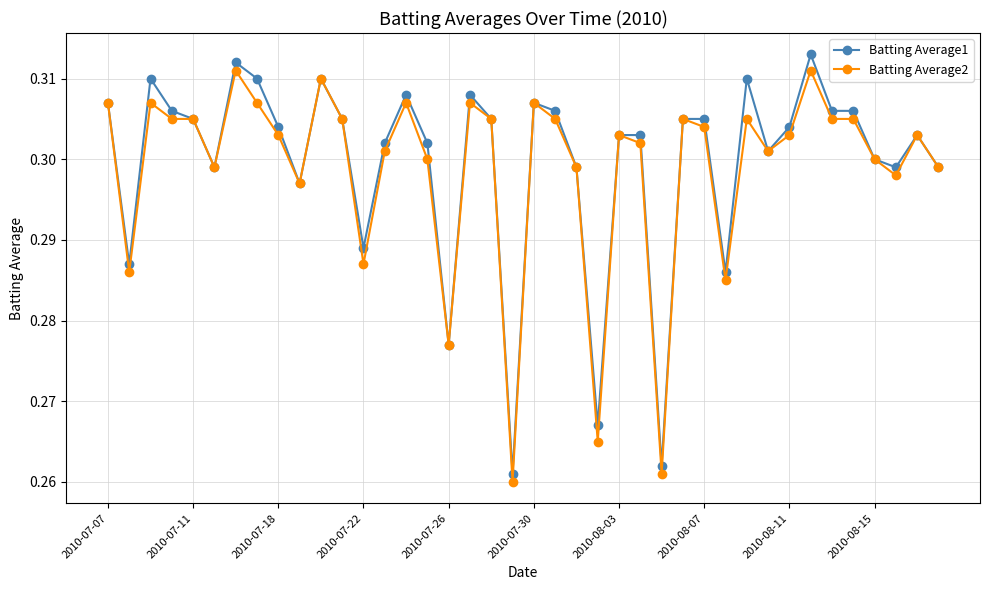

How many Batting Average2 values are between 0 and 1?

40